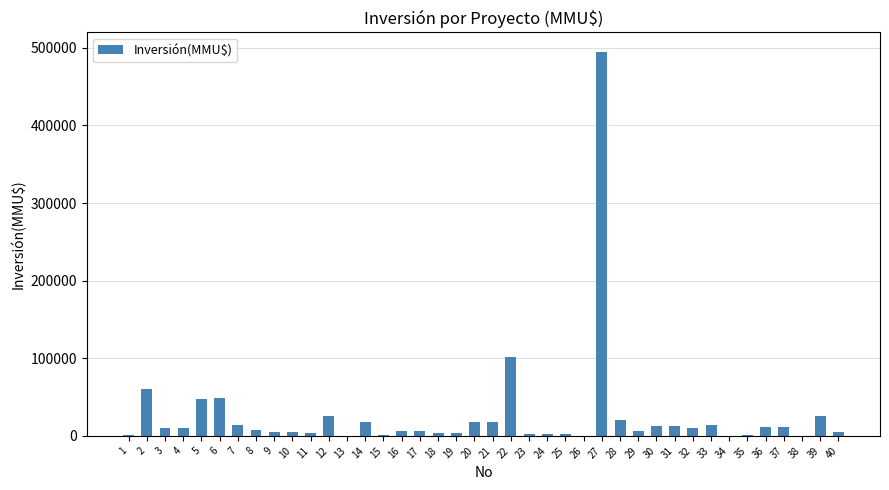

Where is the data nearest to the value 247500?

22